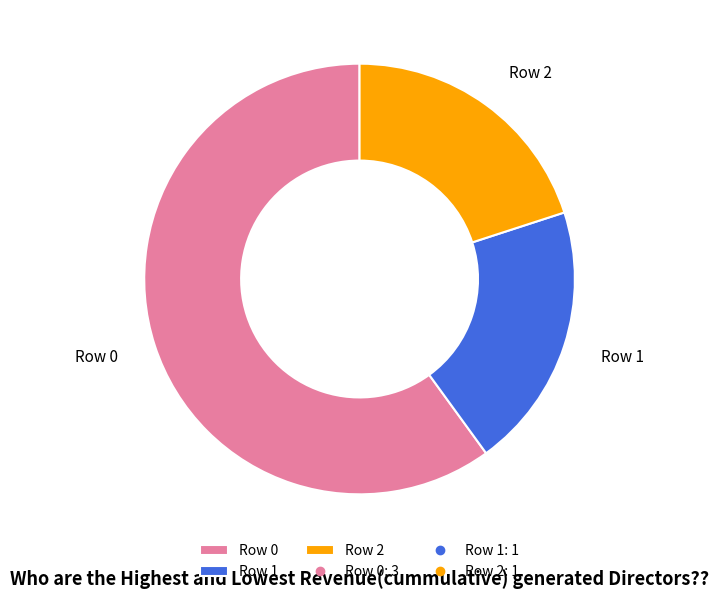

True or false: Row 2 accounts for 6% of the total.

False